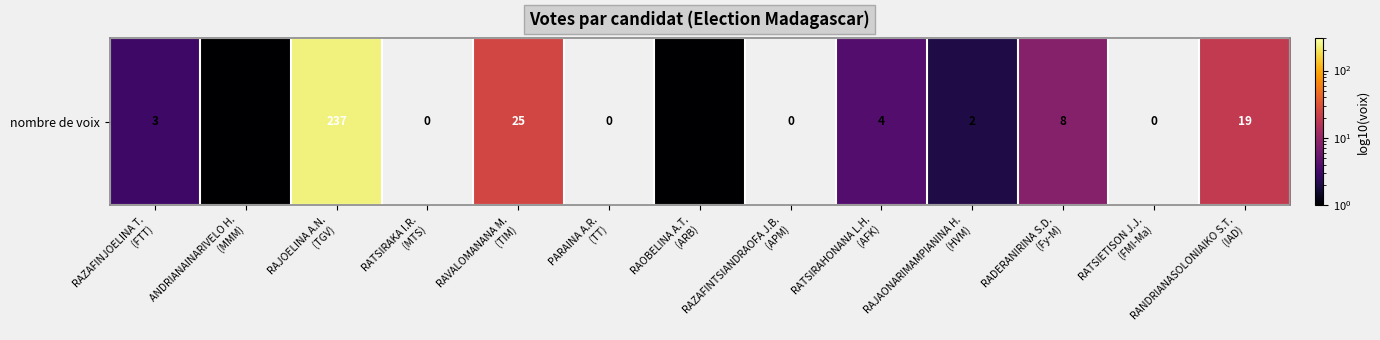

How many values are below 2?

6